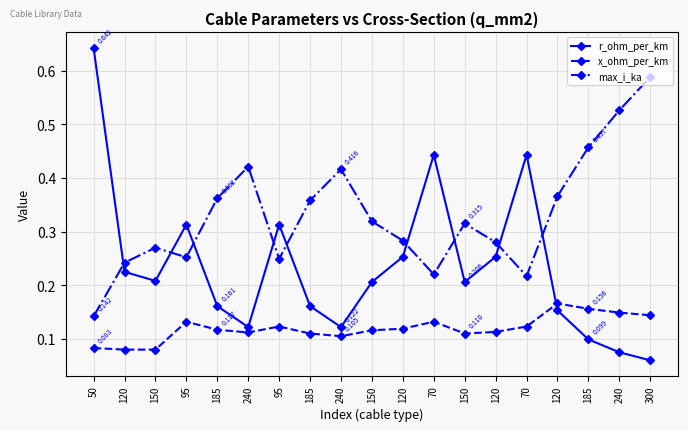

Is this an area chart (filled region under the line)?

No